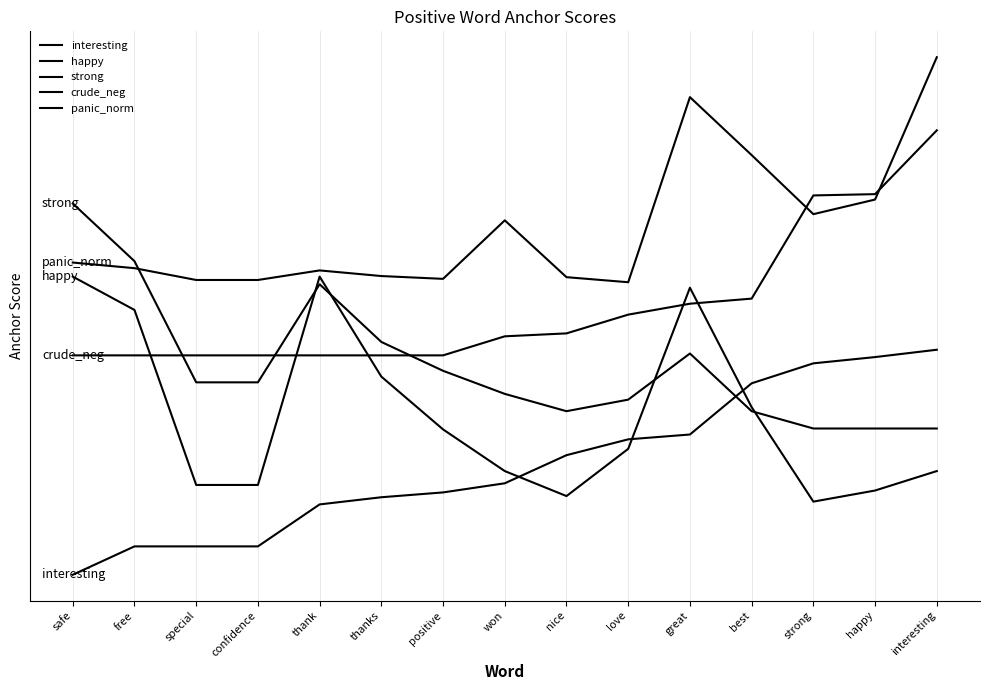

What is the label of the 15th point from the right?

interesting